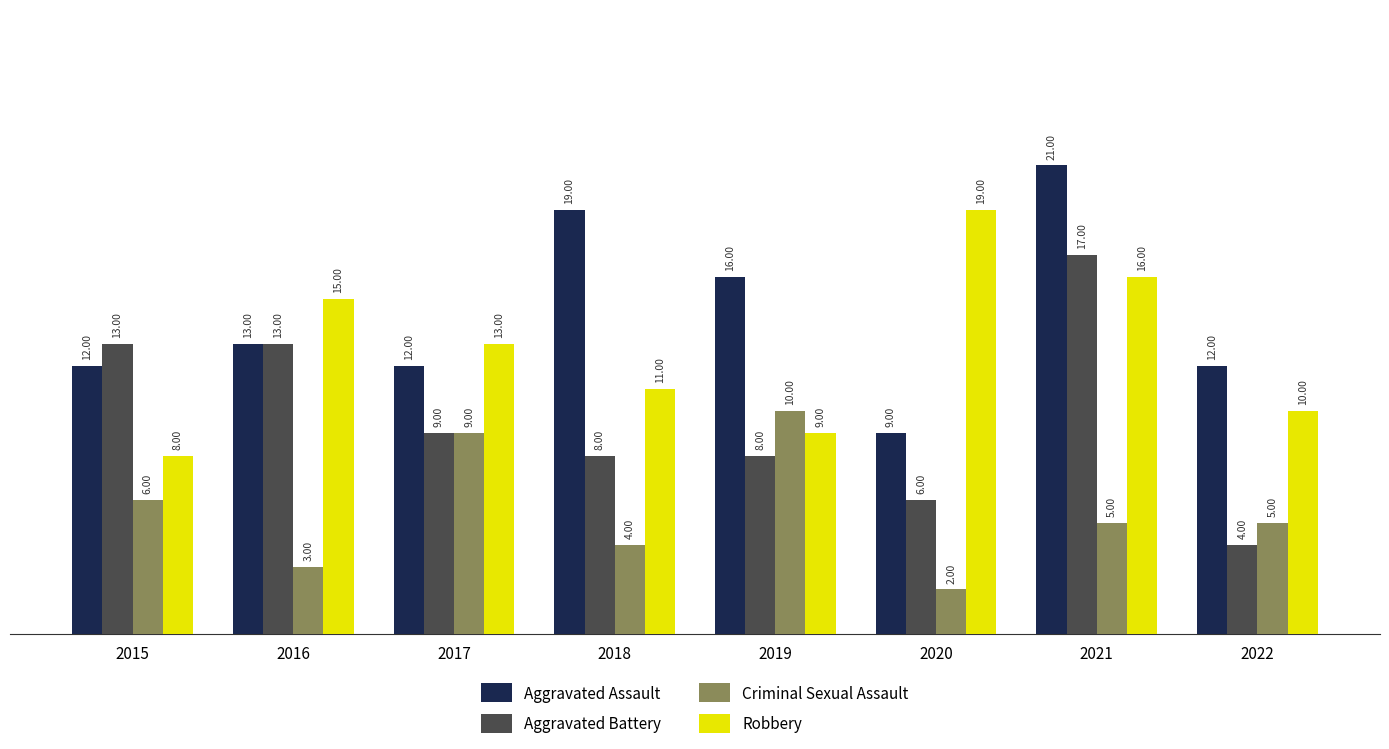

How many groups of bars are there?

8